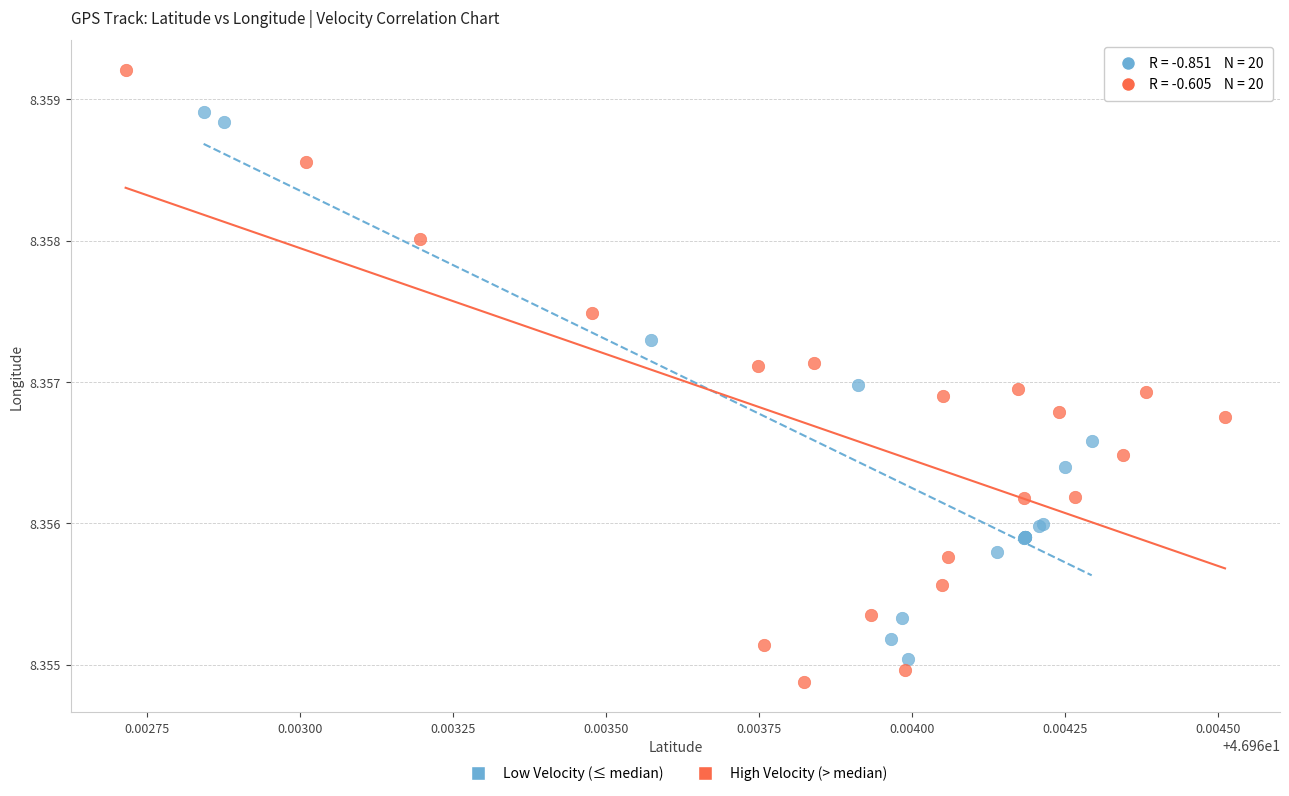

Which series contains the highest Y value?

High Velocity (> median)